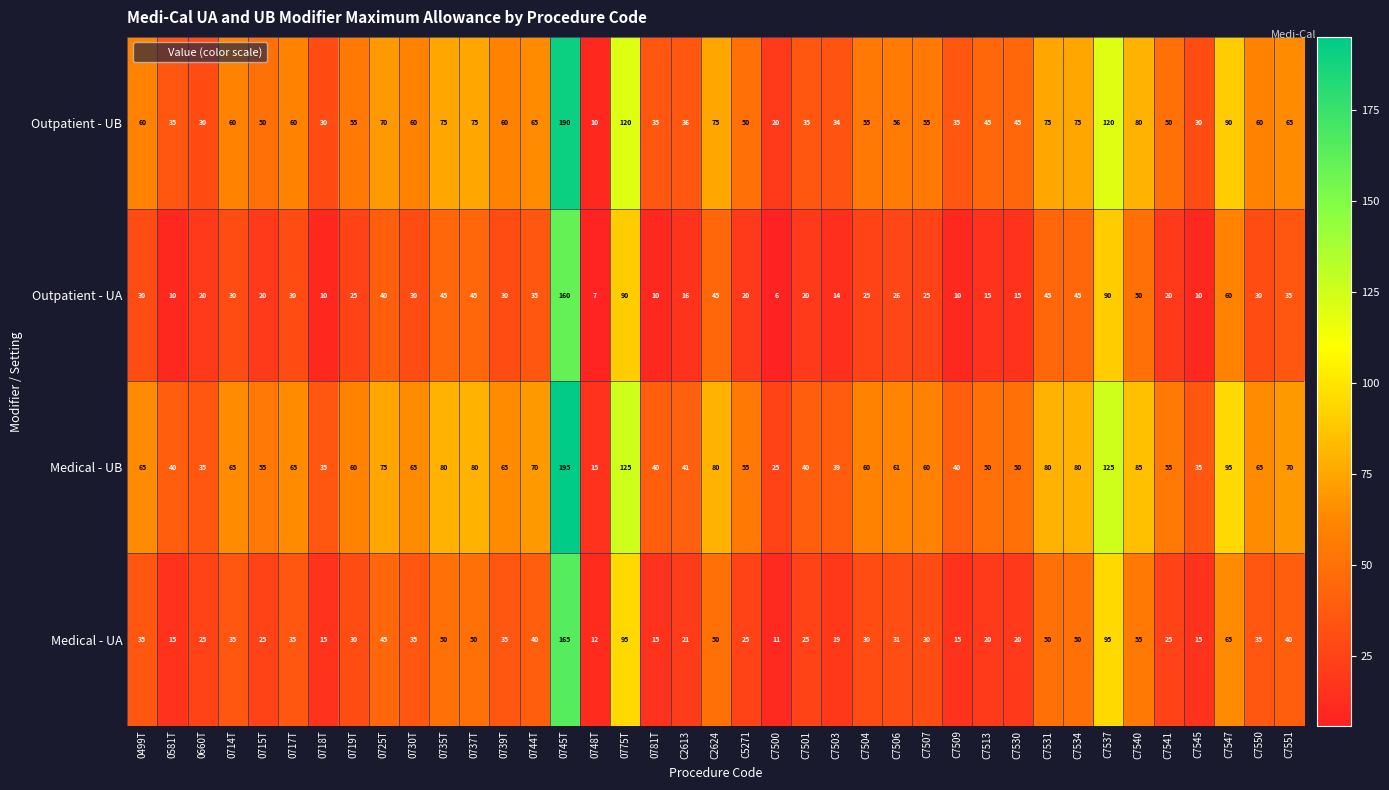

What is the total value across all series at 0719T?

170